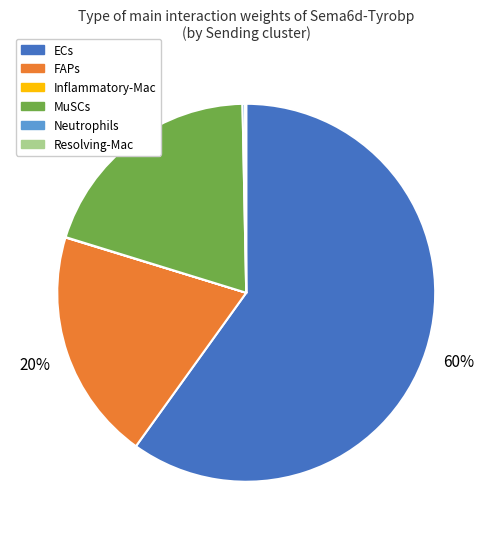

Is it true that ECs is 55% of the pie?

False